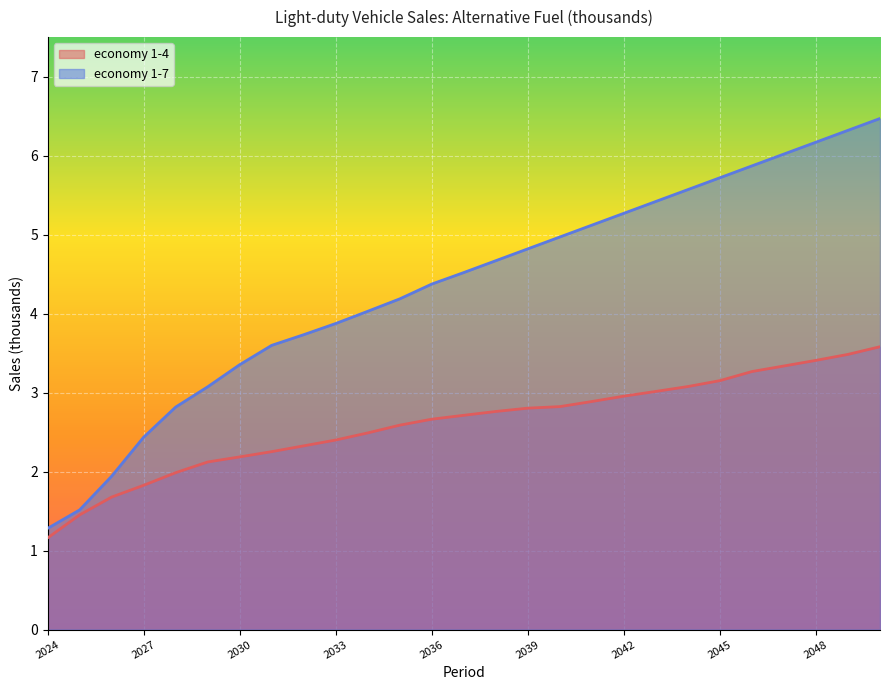

True or false: economy 1-4 and economy 1-7 cross at least once.

False